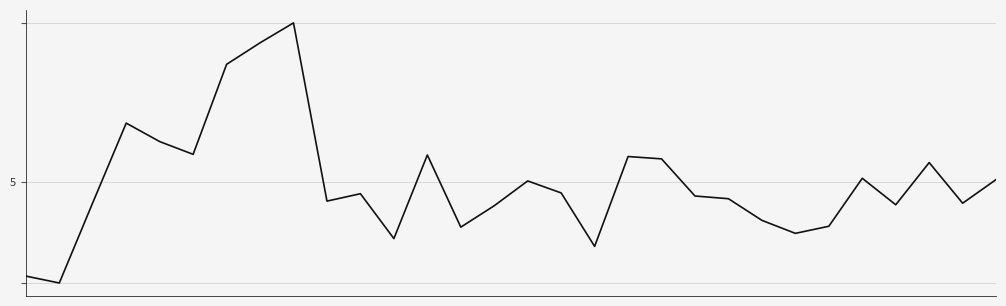

Is this an area chart (filled region under the line)?

No